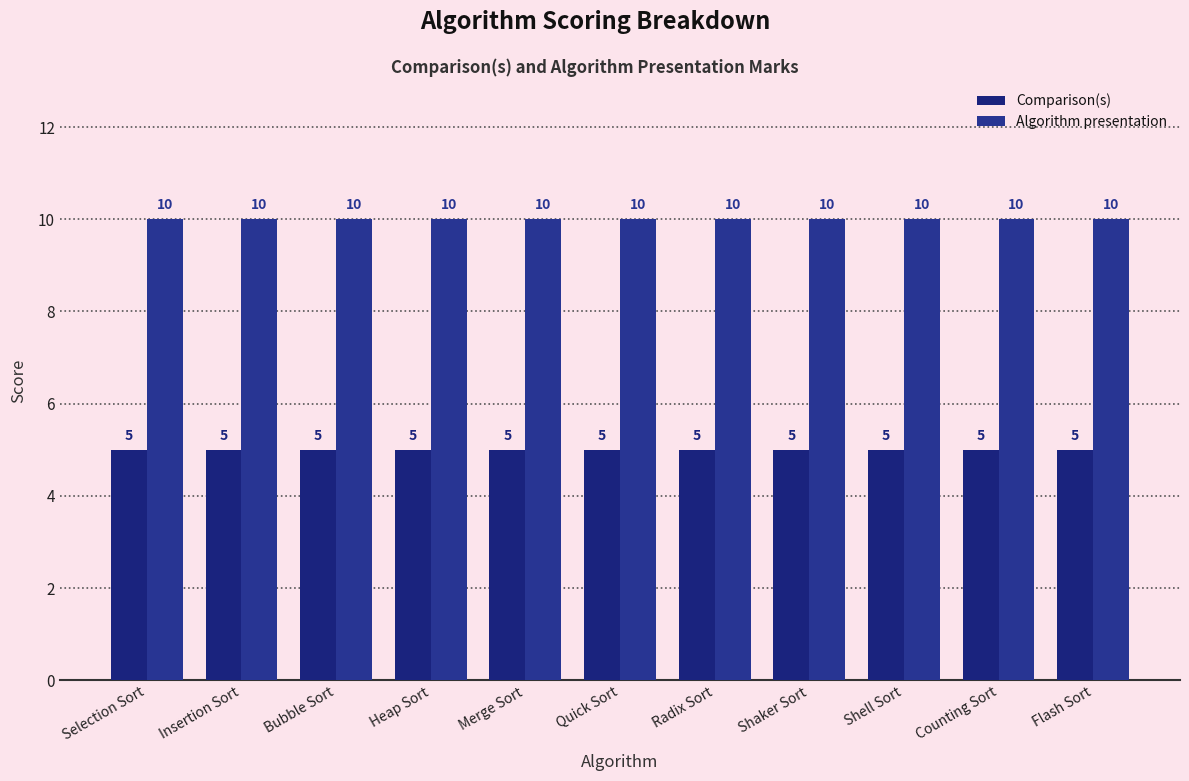

At how many categories does at least one series exceed 6?

11